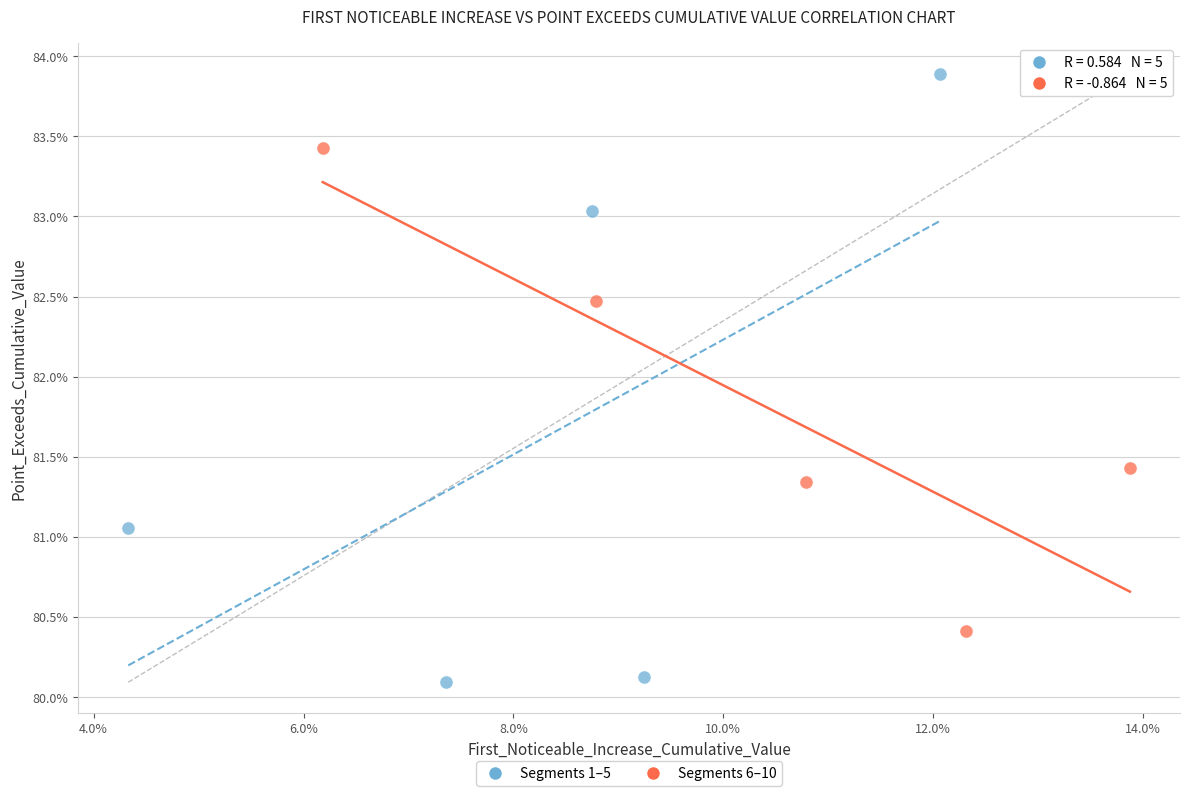

What are all the series names shown in the legend?

Segments 1–5, Segments 6–10